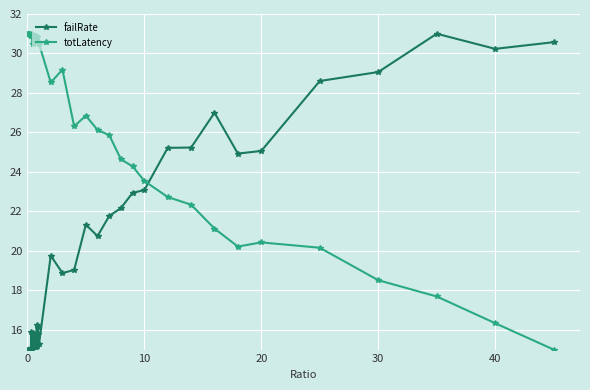

How many categories are shown in the chart?

40